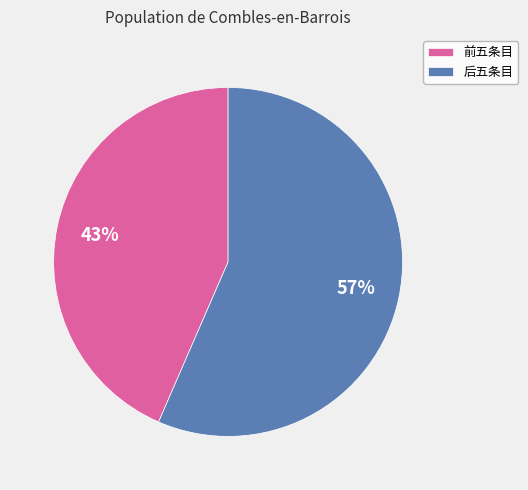

The 前五条目 slice represents 37% of the pie. True or false?

False